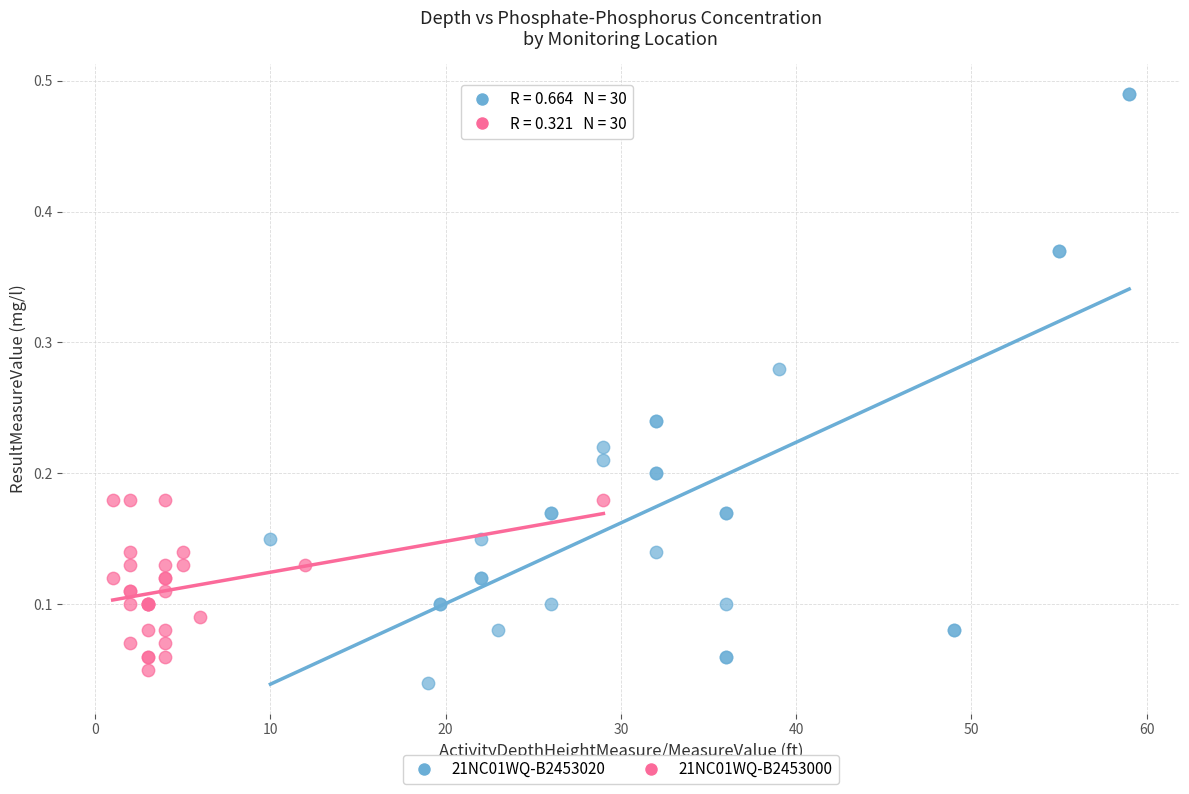

Which series reaches the maximum Y coordinate?

21NC01WQ-B2453020